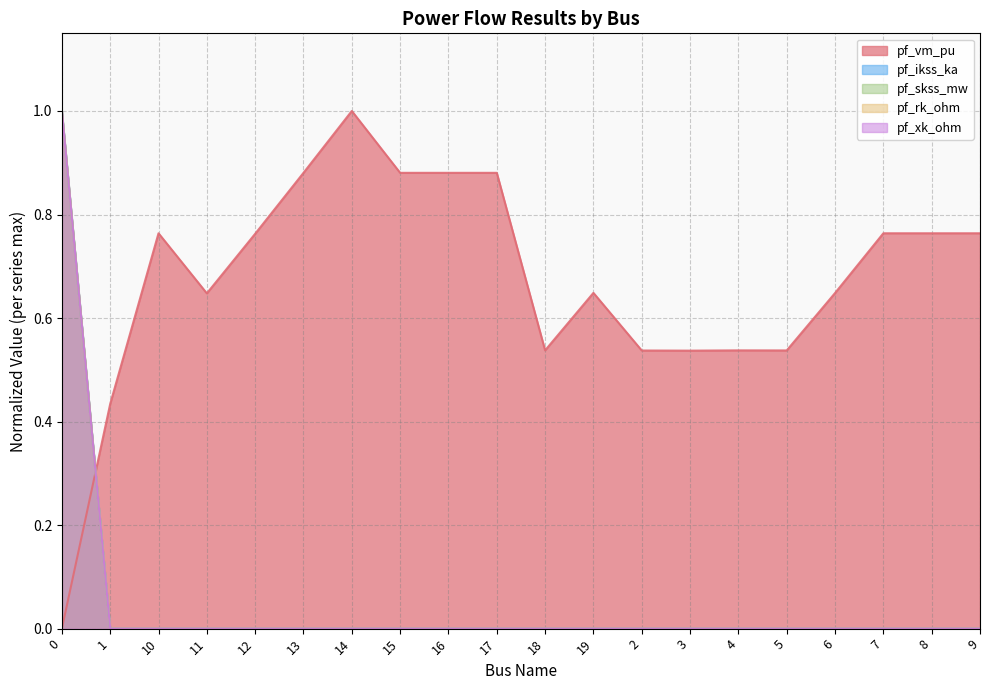

In pf_vm_pu, how many points are lower than both neighbors (excluding endpoints)?

5